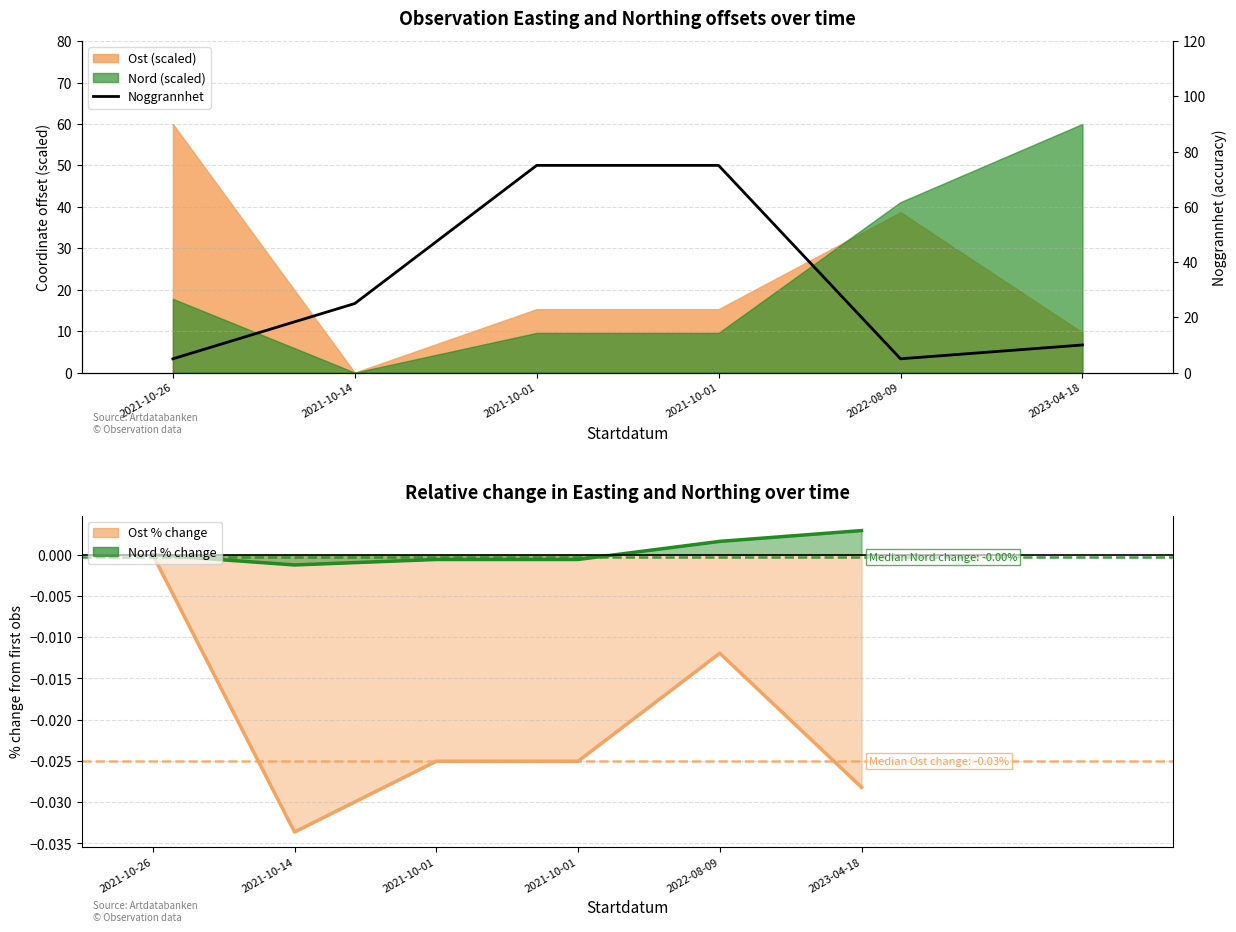

What is the minimum value shown in the chart?

5